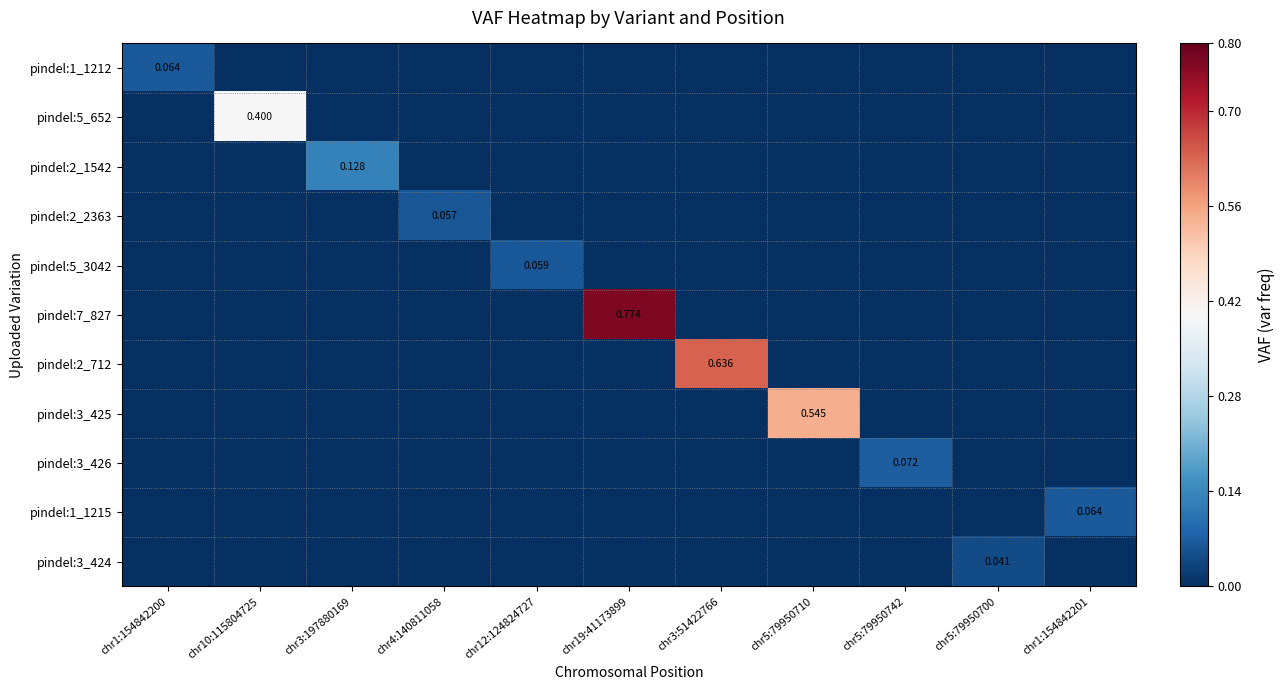

What is the total value across all series at chr5:79950742?

0.1